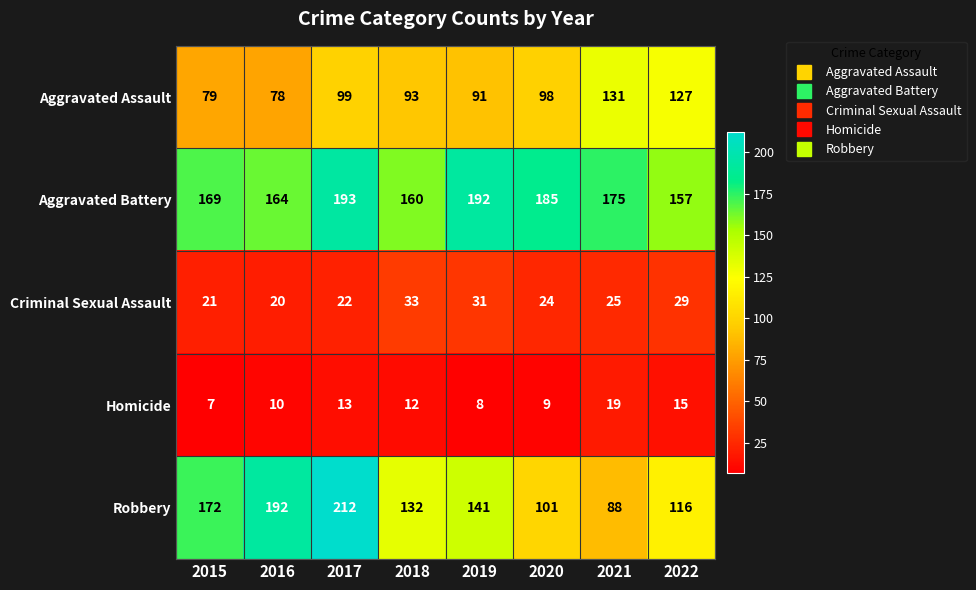

At which label is Aggravated Assault closest to 104?

2017